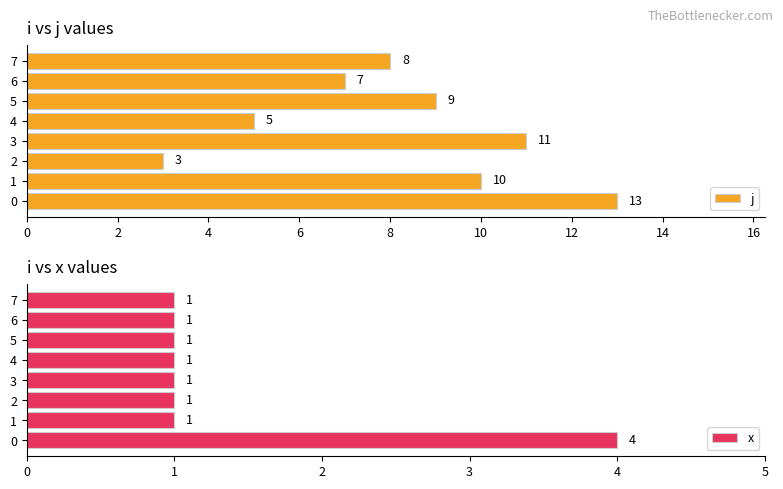

What is the value of the j bar at the 3rd from the left?

3